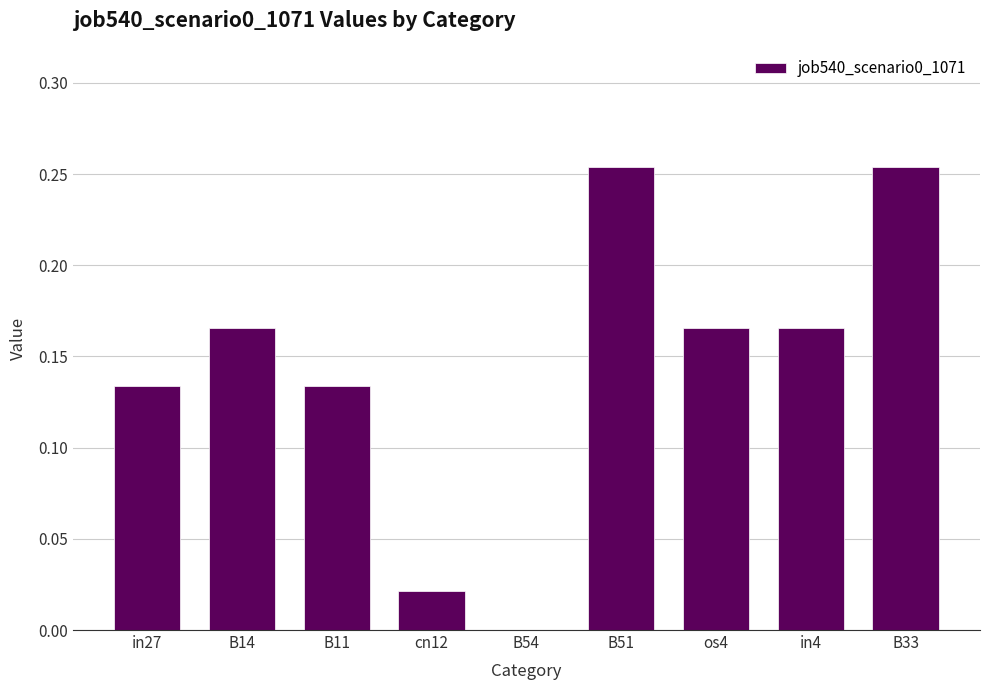

The chart shows a value of 0.0 at cn12. True or false?

True